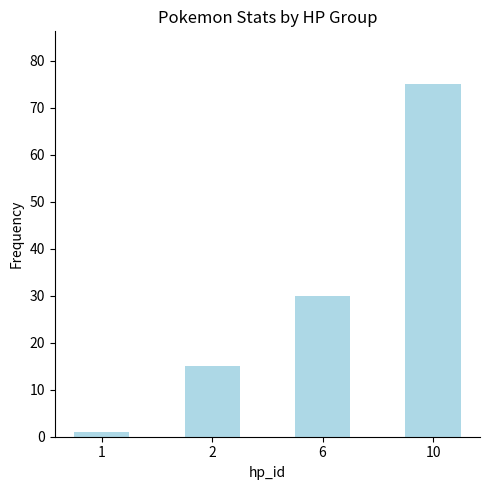

Rank the categories by value from lowest to highest.

1, 2, 6, 10